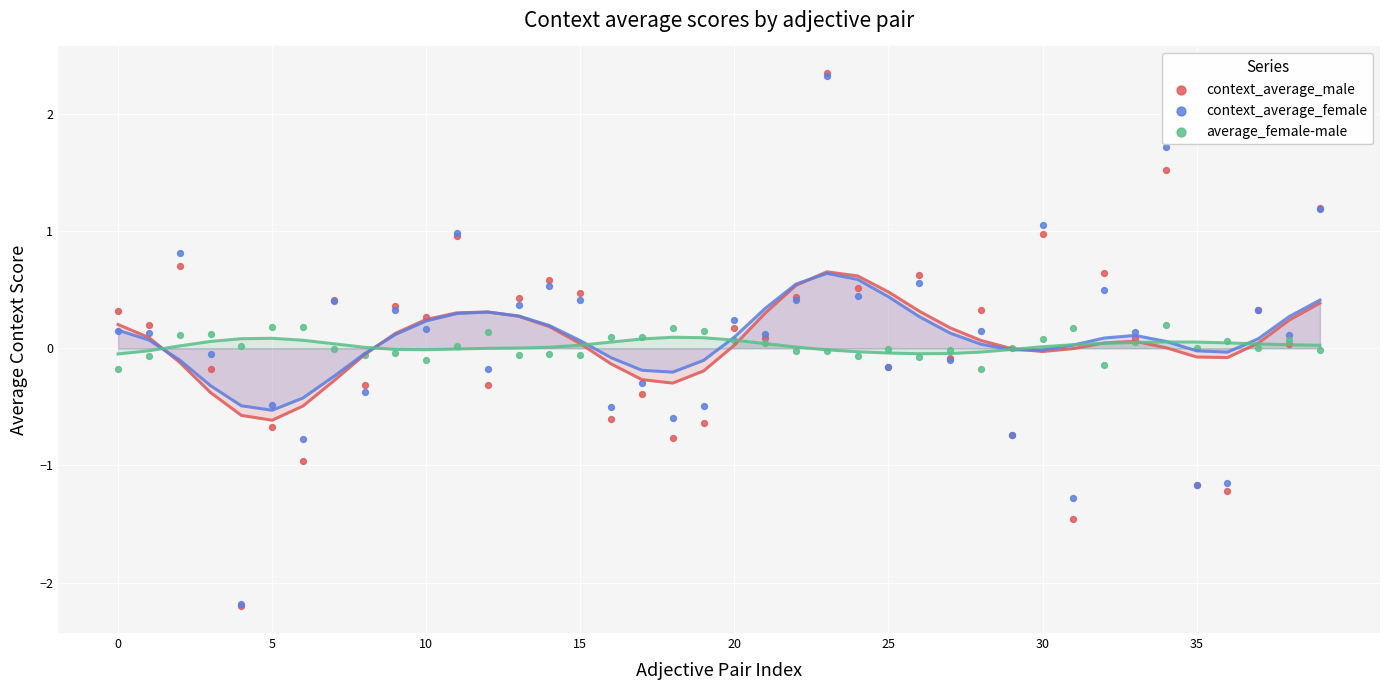

What are all the series names shown in the legend?

context_average_male, context_average_female, average_female-male